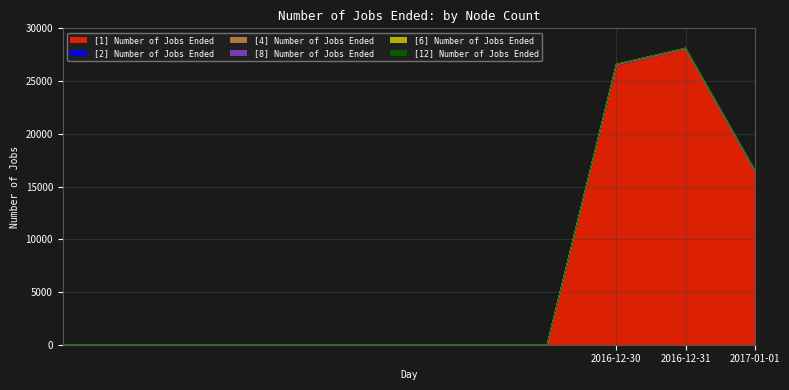

Count the [1] Number of Jobs Ended values in the range 0 to 16379.

9